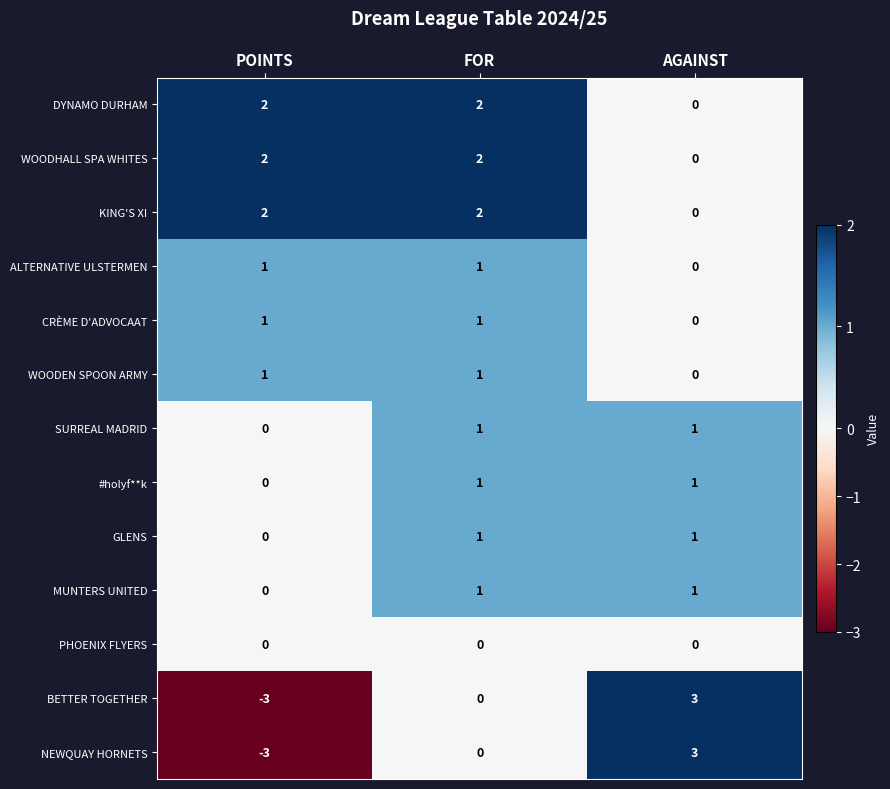

At which category is the sum across all series the highest?

FOR